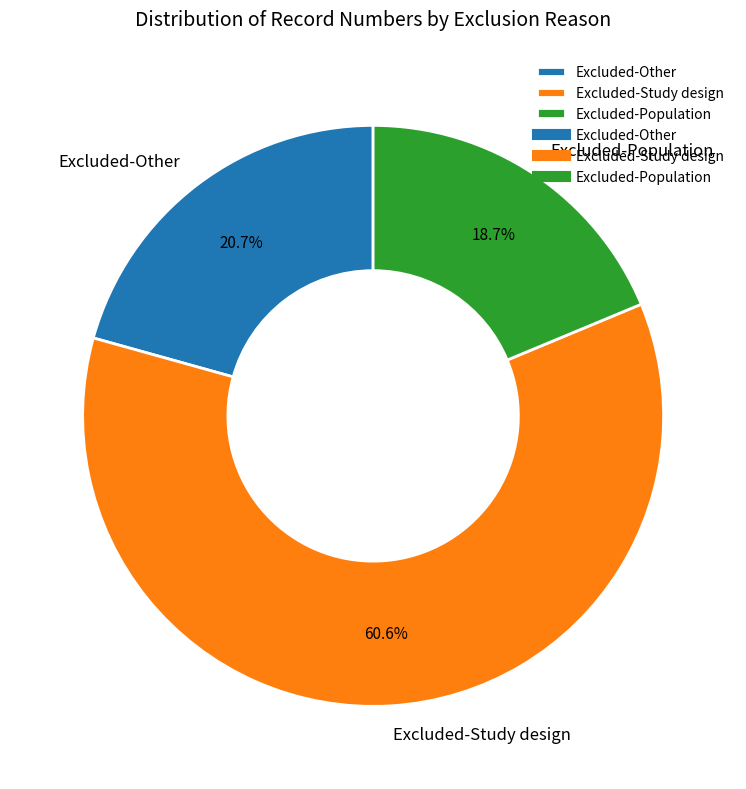

How many slices are in this pie chart?

3